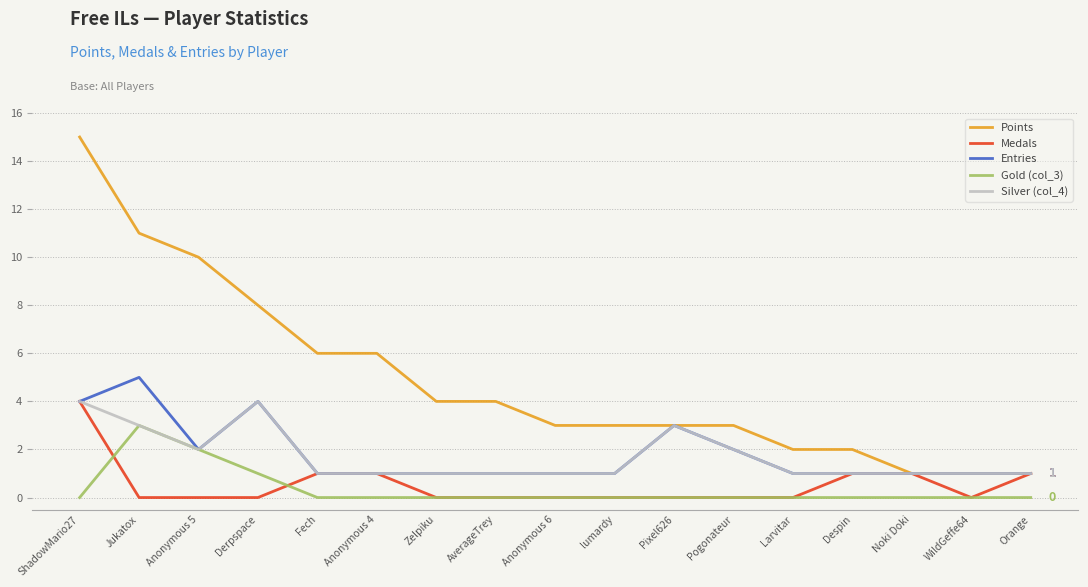

Is this an area chart (filled region under the line)?

No